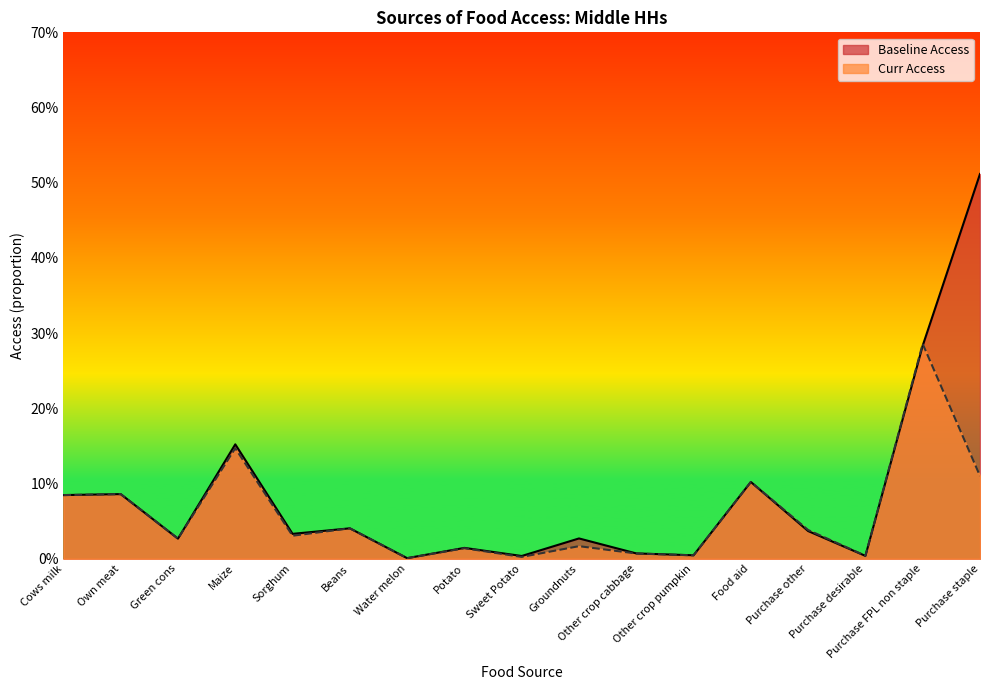

At Other crop cabbage, list the series in order from smallest to largest.

Curr Access, Baseline Access